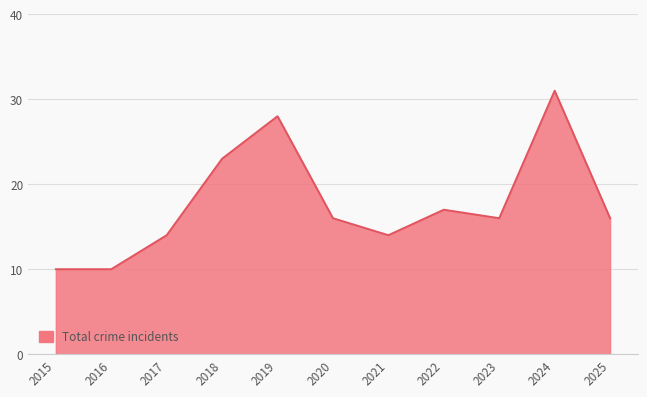

What is the greatest value displayed?

31